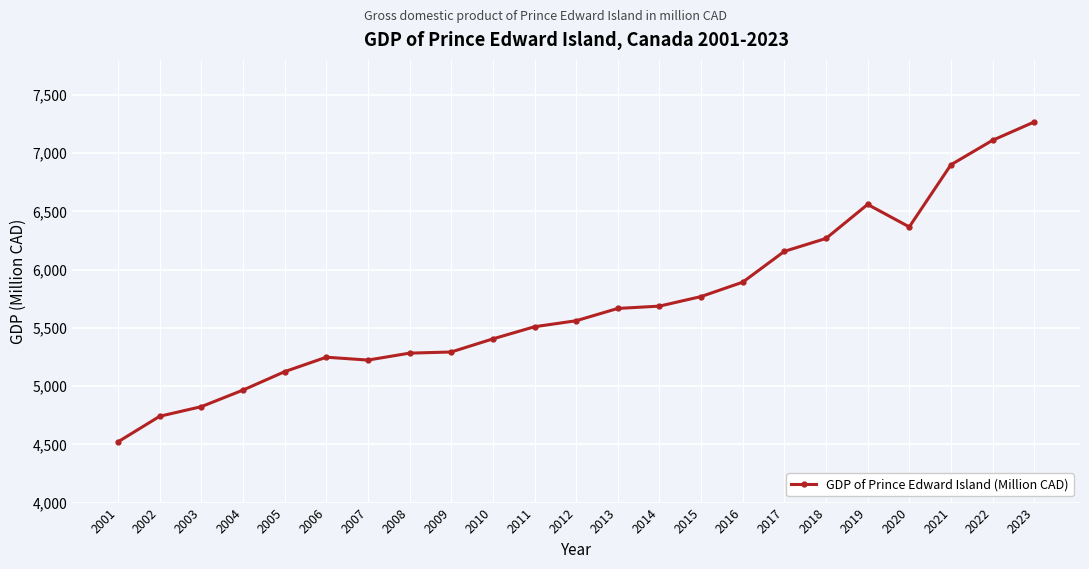

Is it true that the value at 2012 is 5560.9?

True